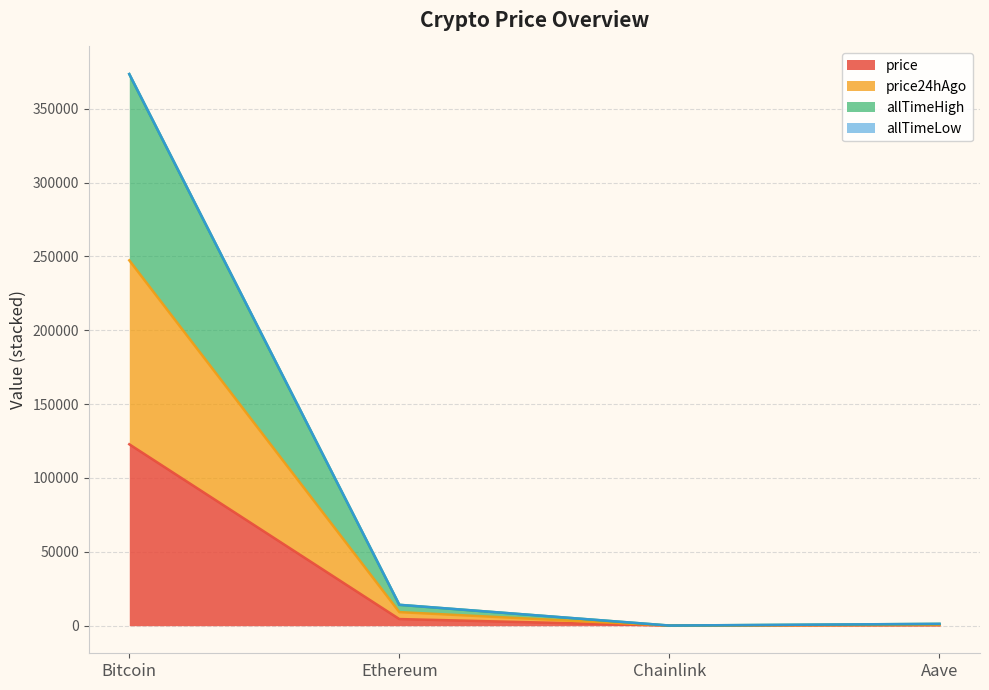

Between Ethereum and Aave, which series saw the biggest shift?

allTimeHigh